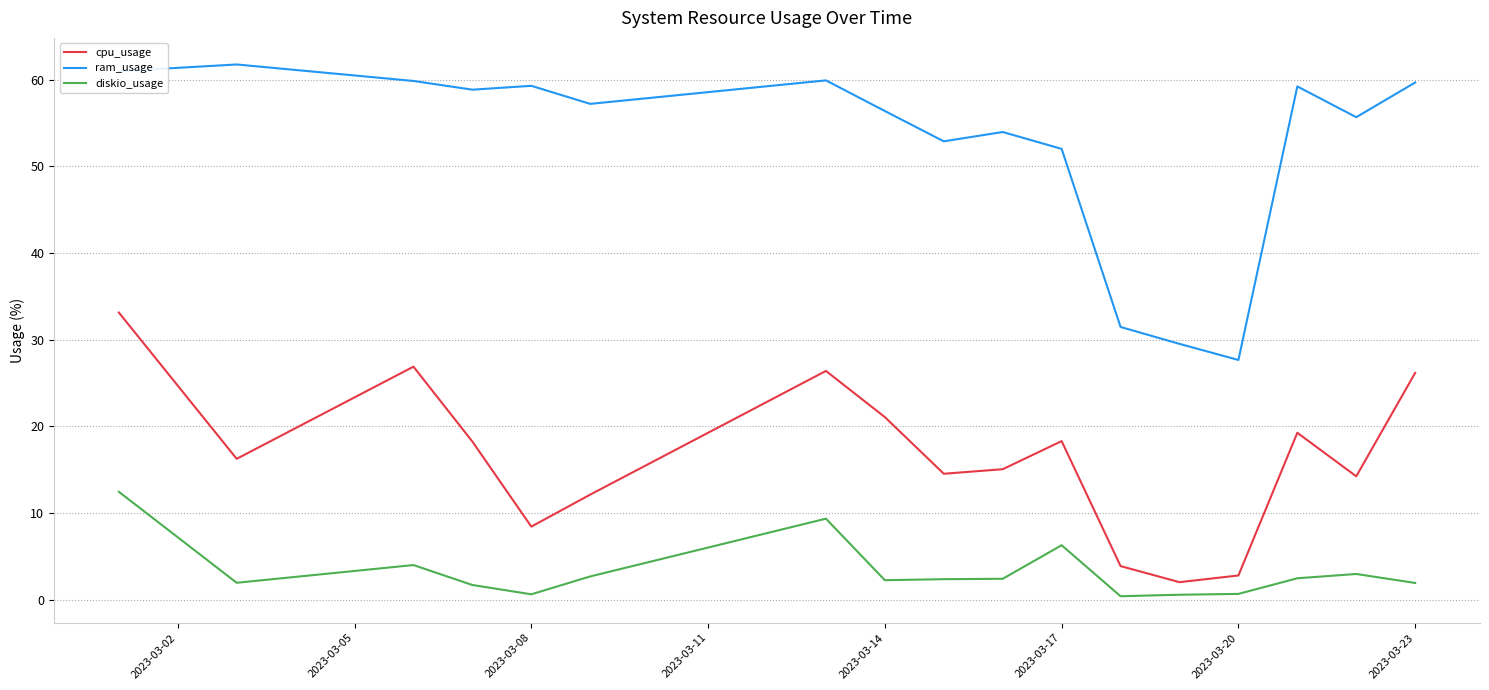

What is the lowest value of the ram_usage series?

27.7